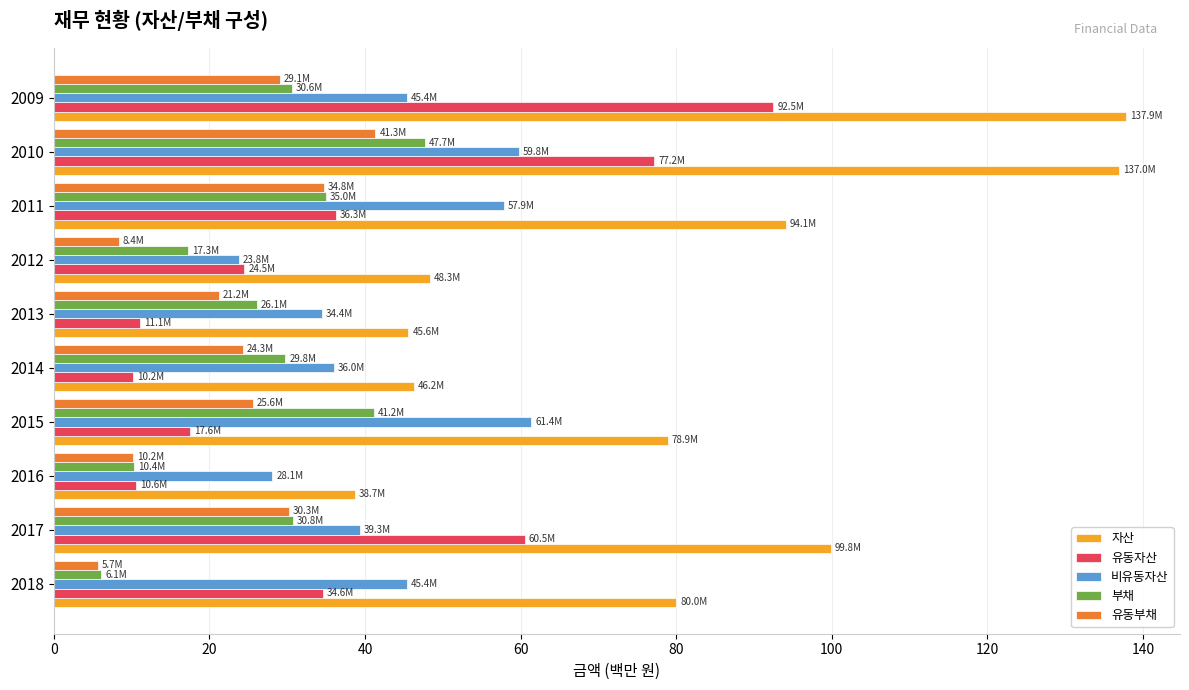

What are all the series names shown in the legend?

자산, 유동자산, 비유동자산, 부채, 유동부채